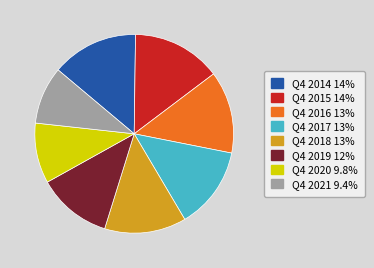

Is the sum of Q4 2021 and Q4 2016 greater than half?

No